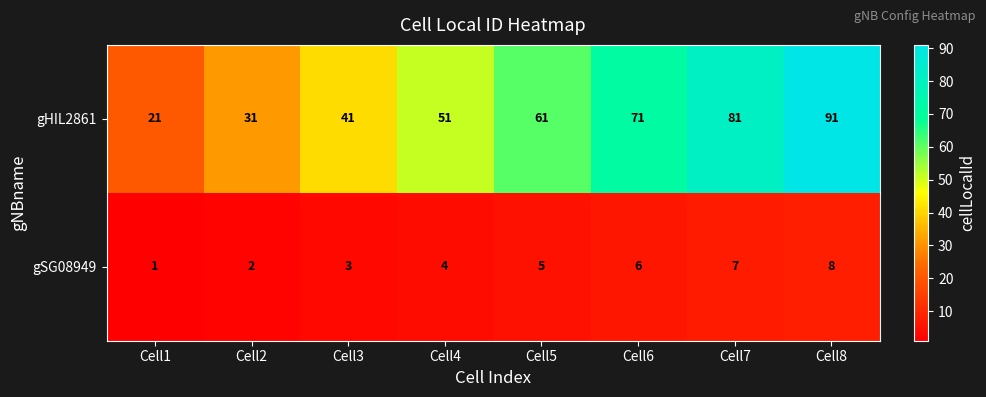

Which category has the lowest value across all series?

Cell1